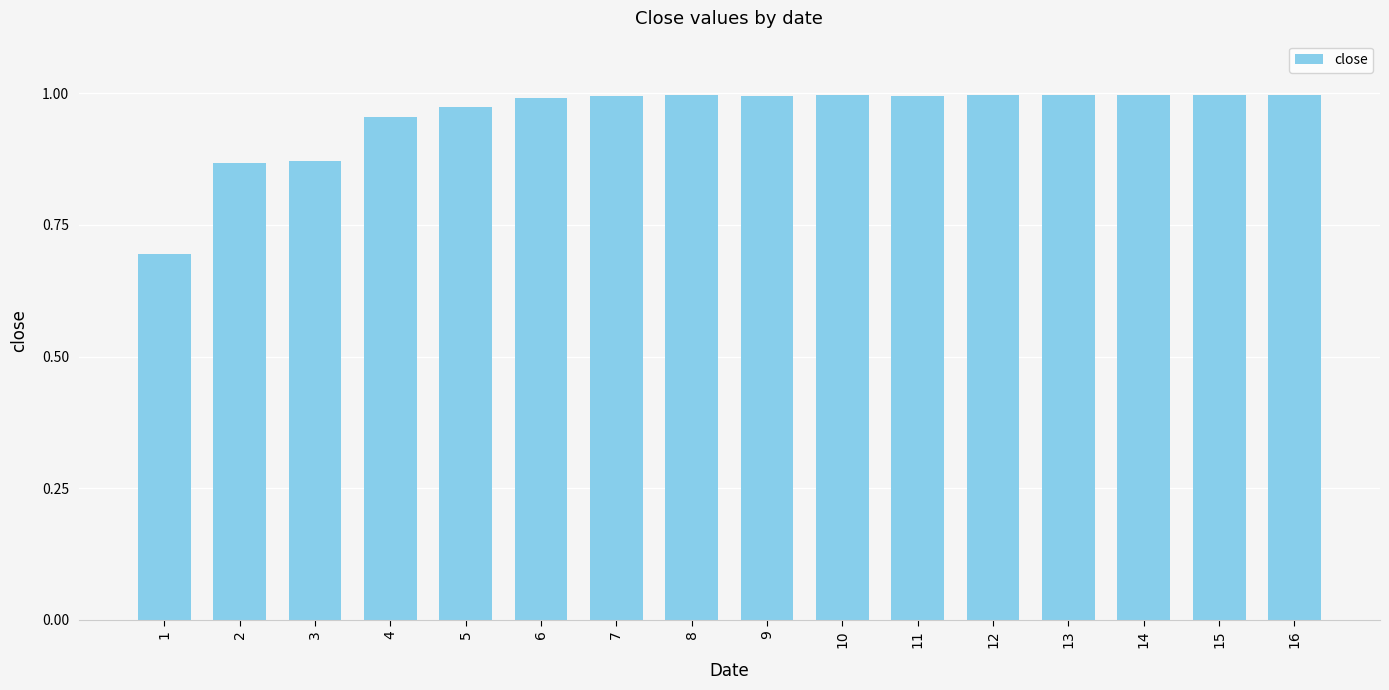

The value at 11 is 1.0. True or false?

True